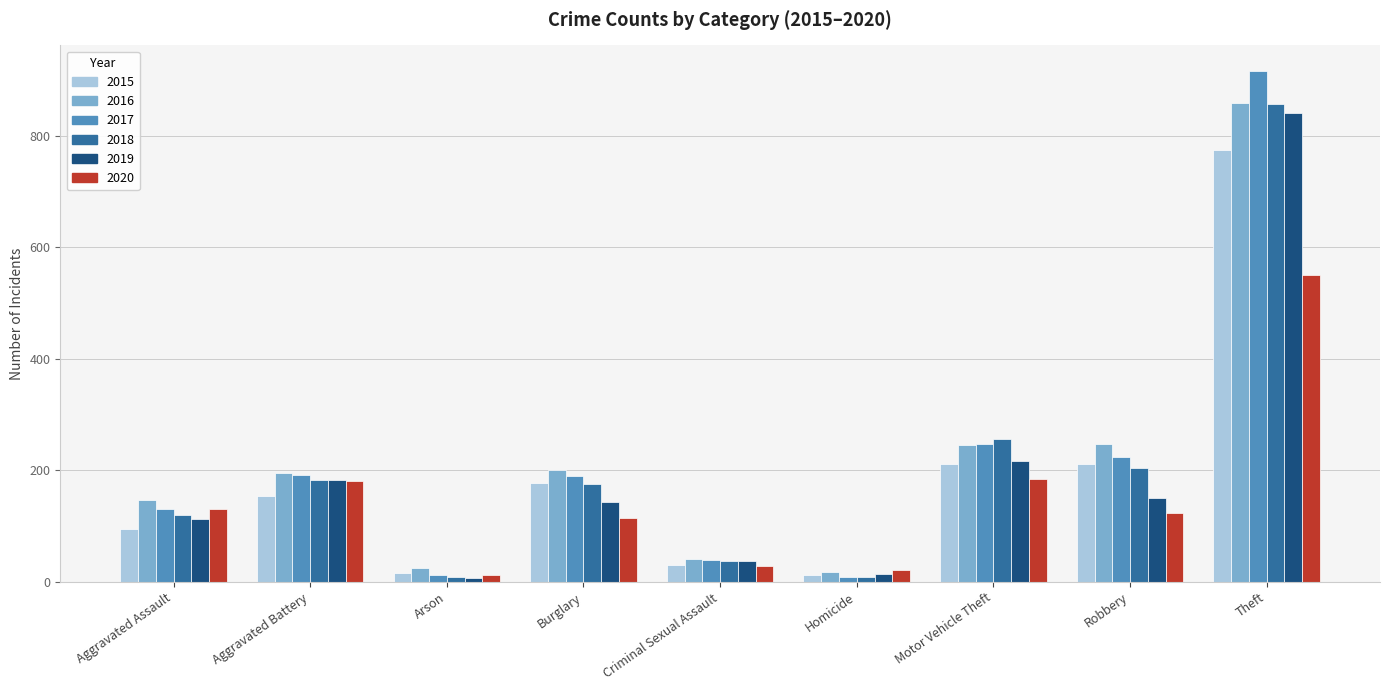

Which series has the largest range (max minus min)?

2017